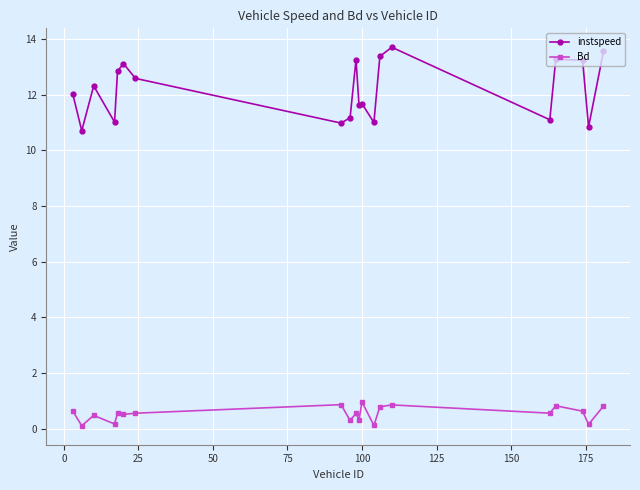

Rank the series by their average value, from lowest to highest.

Bd, instspeed